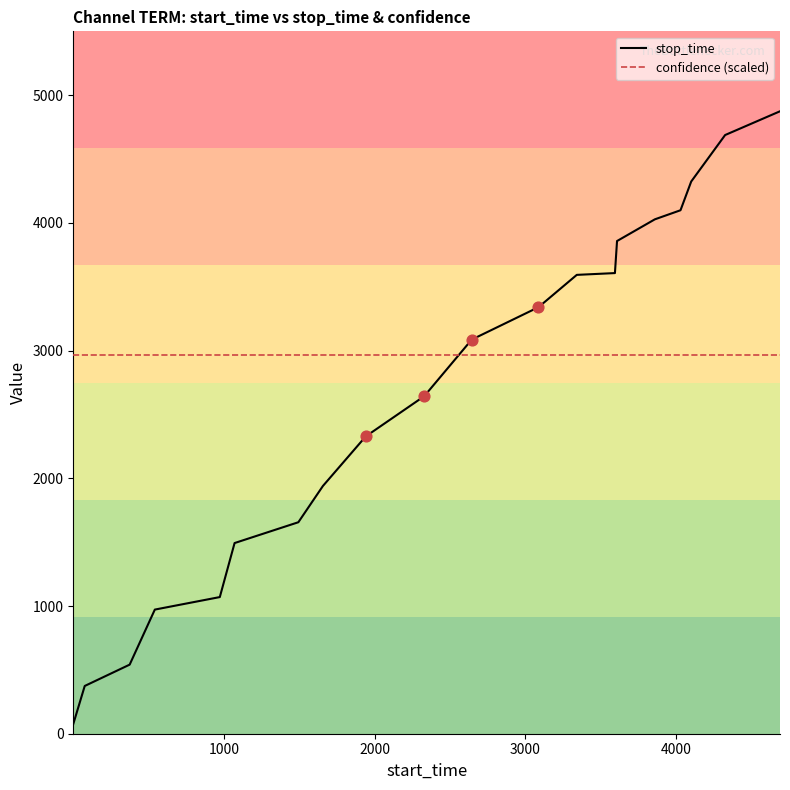

Which series has the widest spread of values?

stop_time